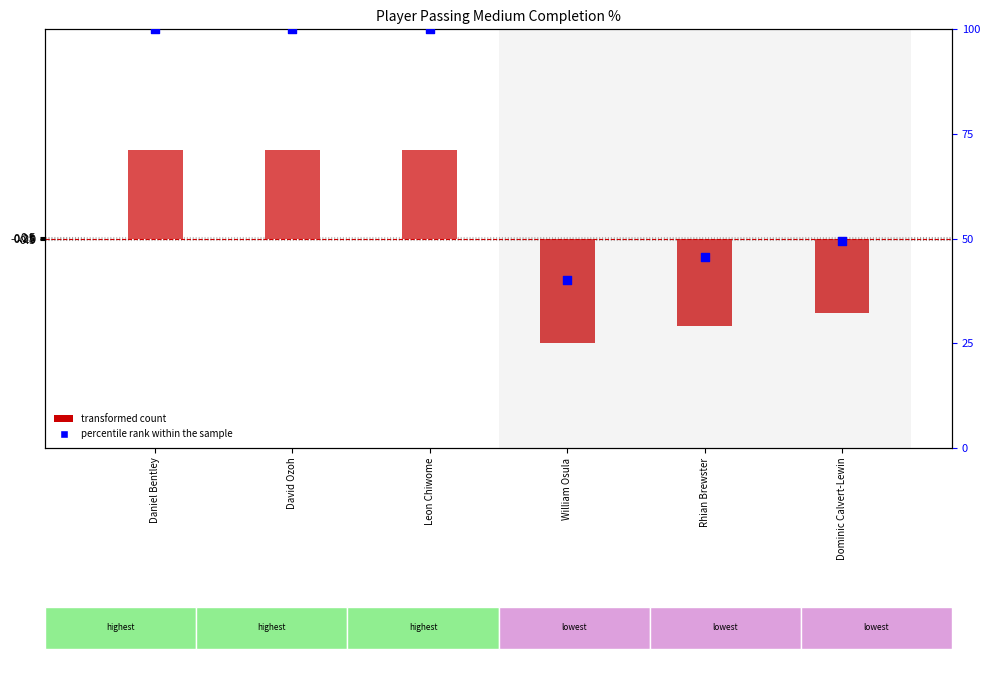

Which series reaches the maximum Y coordinate?

percentile rank within the sample